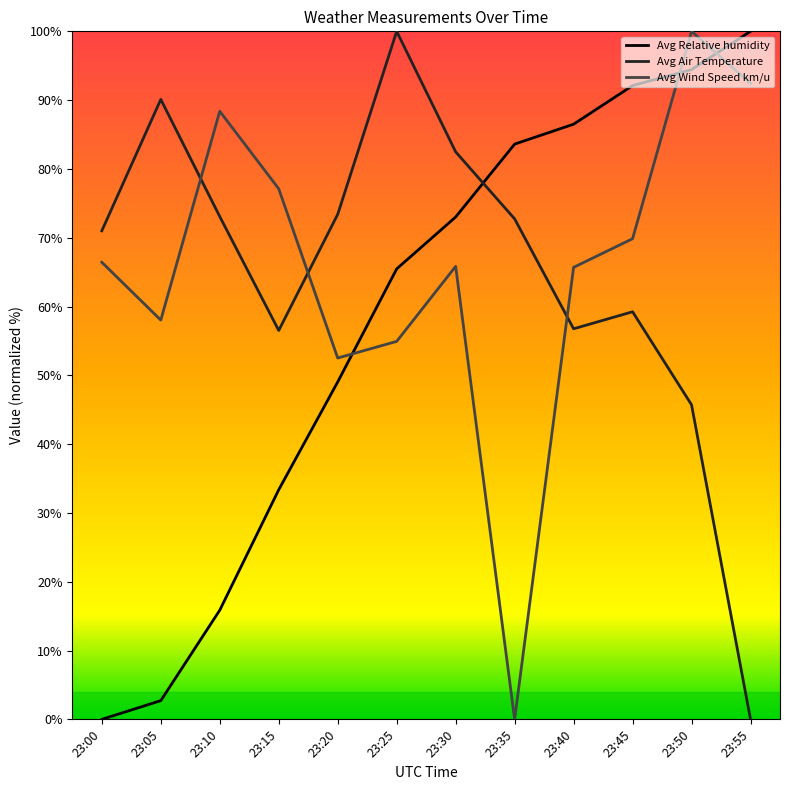

True or false: Avg Relative humidity and Avg Wind Speed km/u intersect in this chart.

True